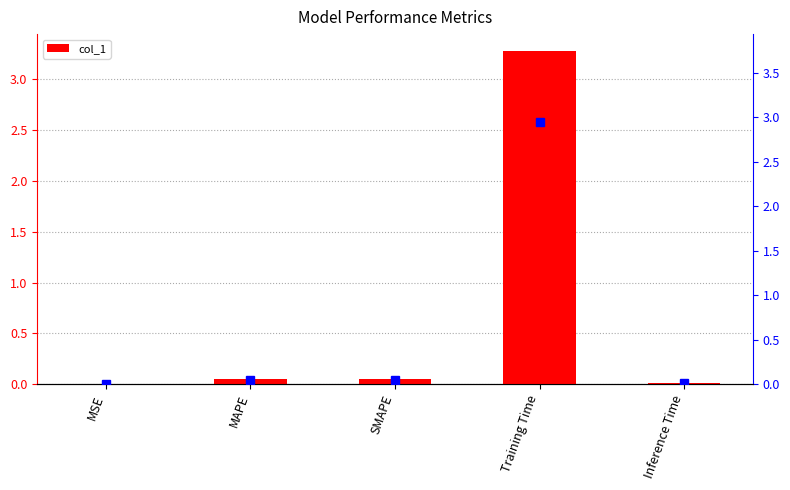

Is it true that the value at Training Time is 0.7?

False